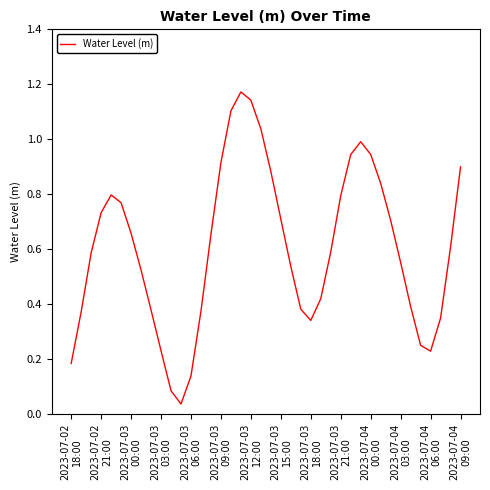

How many distinct data groups are displayed?

1